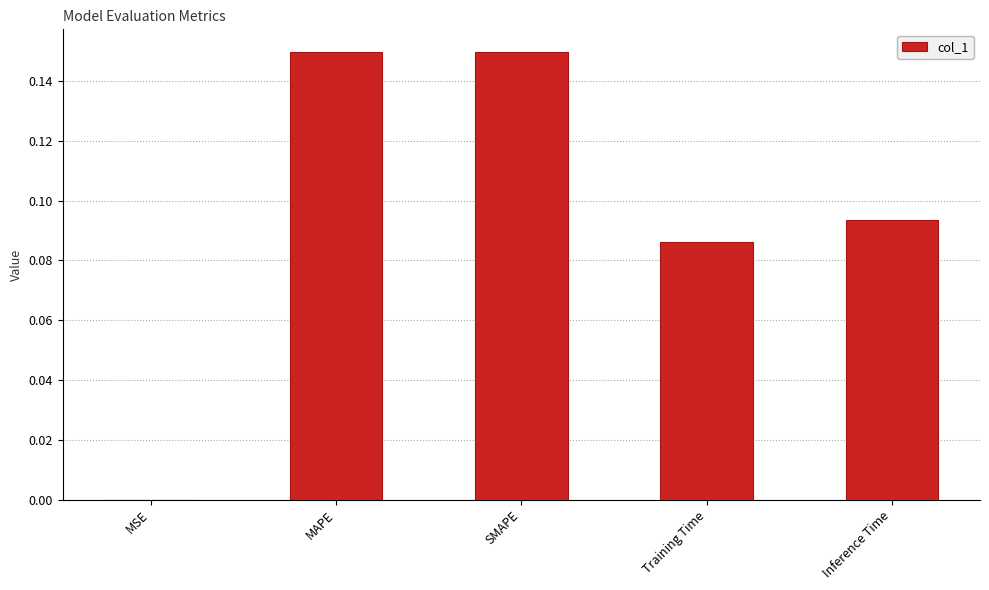

What is the sum of all values?

0.5